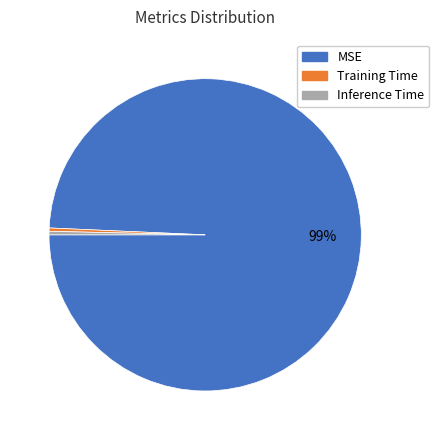

Is there any slice that represents more than half of the pie?

Yes